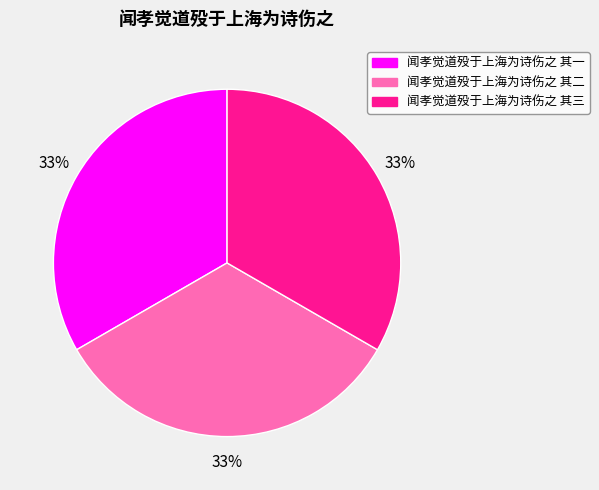

What percentage is the 闻孝觉道殁于上海为诗伤之 其三 slice, to the nearest percent?

33%